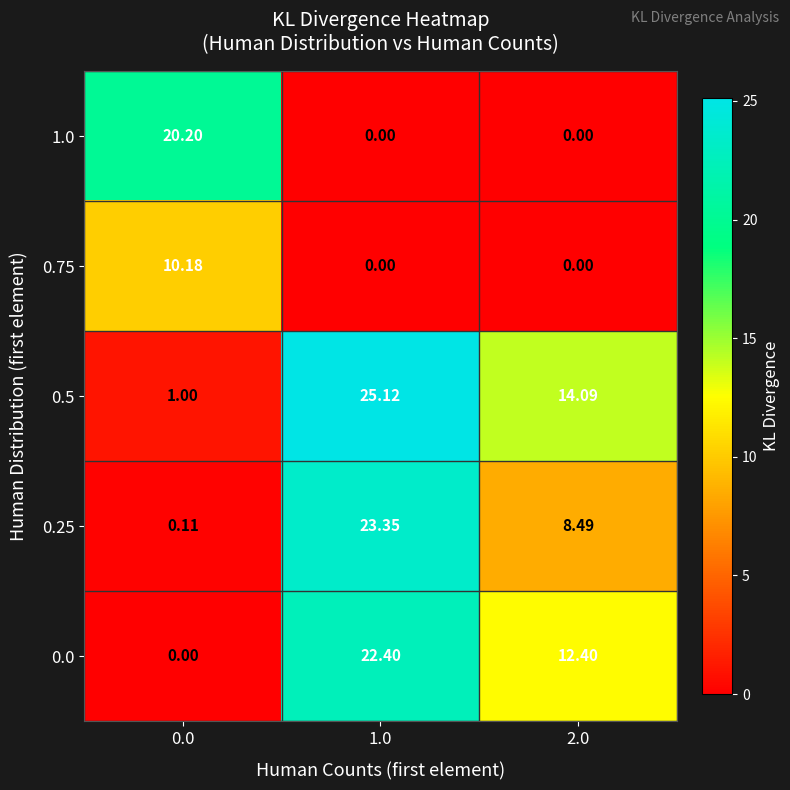

Between 1.0 and 2.0, which series saw the biggest shift?

0.25